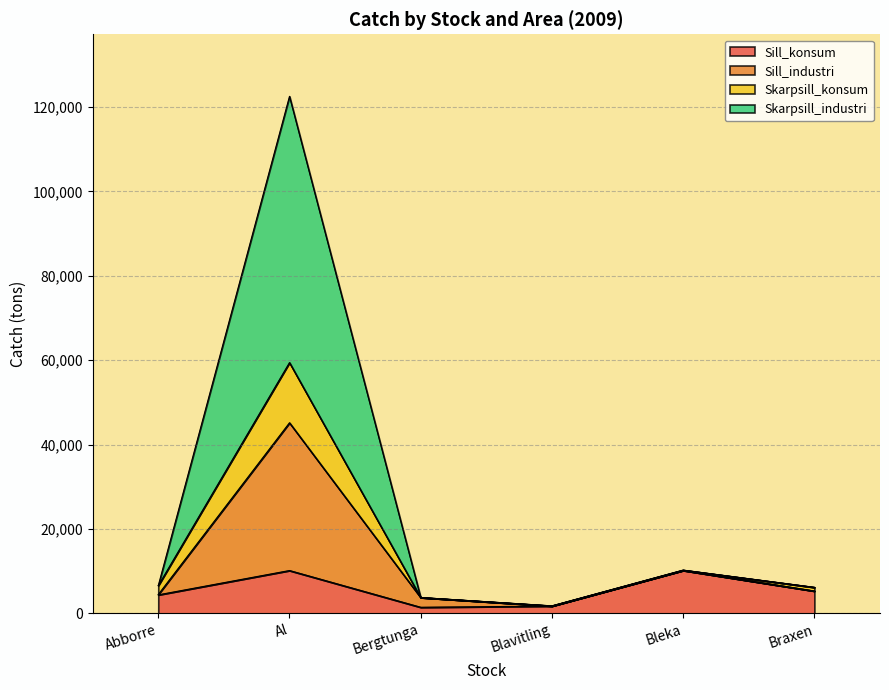

True or false: Sill_konsum has a value of 4393.9 at Abborre.

True